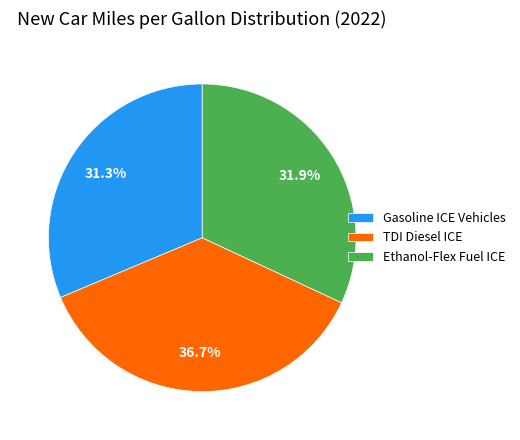

Which has a higher value, TDI Diesel ICE or Ethanol-Flex Fuel ICE?

TDI Diesel ICE